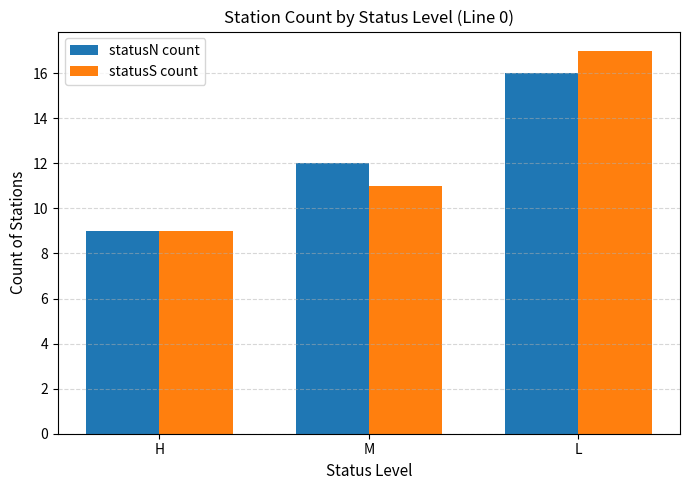

Reading right to left, what are all the values shown in this chart?

statusN count: L=16	M=12	H=9
statusS count: L=17	M=11	H=9